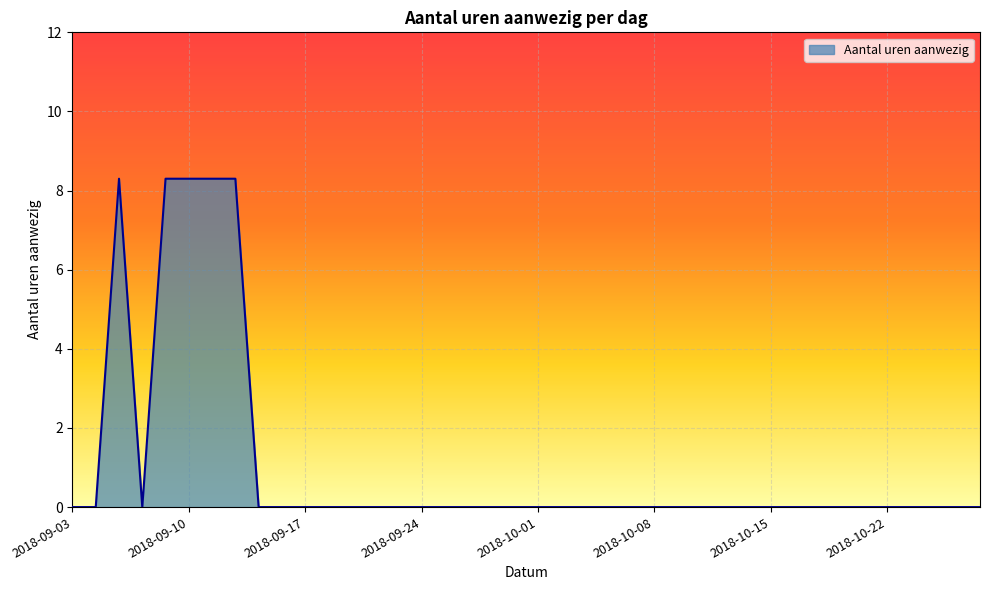

What is the maximum value shown in the chart?

8.3